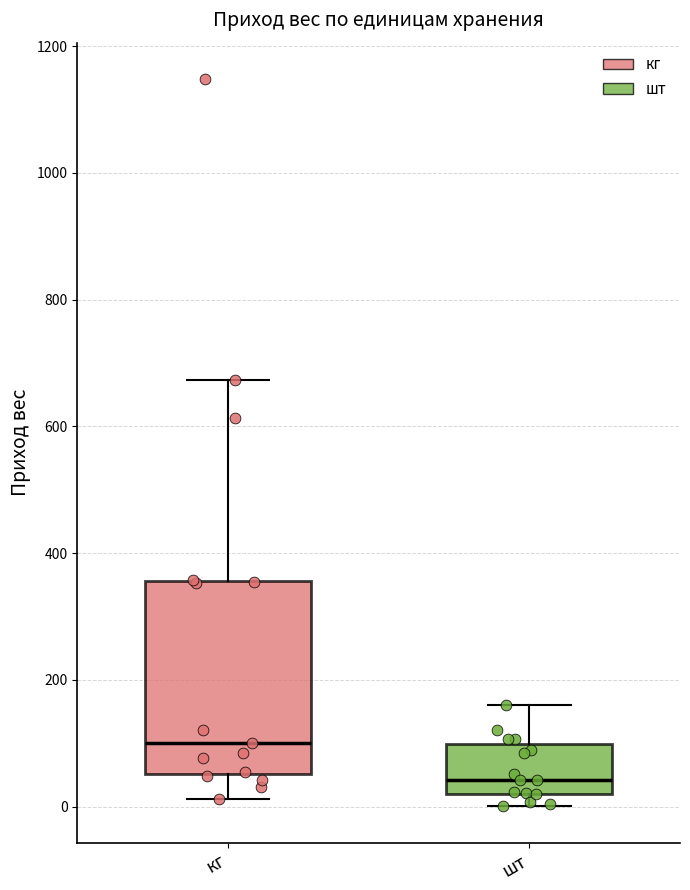

Reading left to right, read every box against the y-axis: the position of its median line, the range the box covers, and the ends of its whiskers. The values are not printed on the chart, so give them approximately, as read against the axis.

кг: median 100, box 60 to 360, whiskers 20 to 680
шт: median 40, box 20 to 100, whiskers 0 to 160